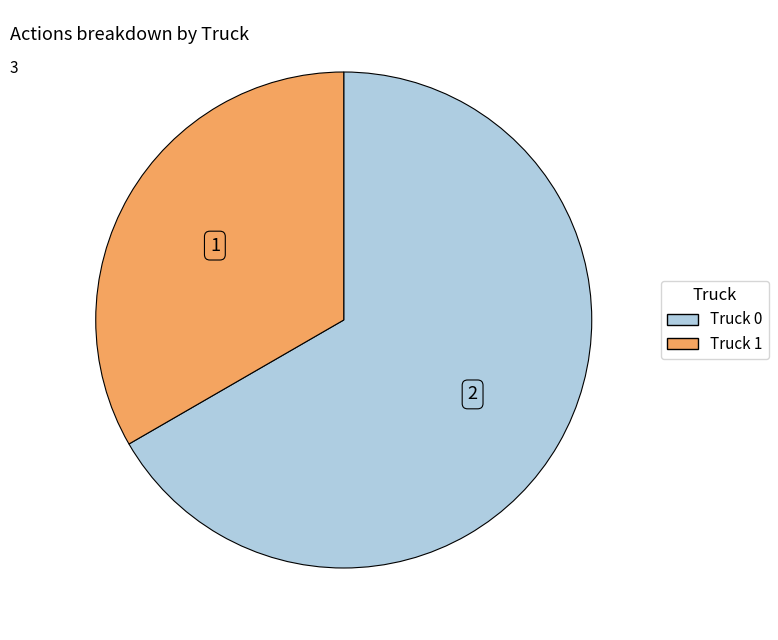

What is the majority slice?

Truck 0